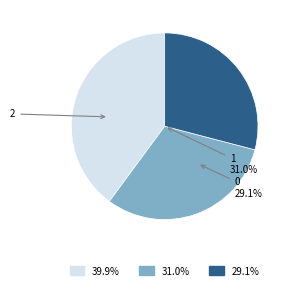

To the nearest percent, what percentage of the pie is 0?

29%